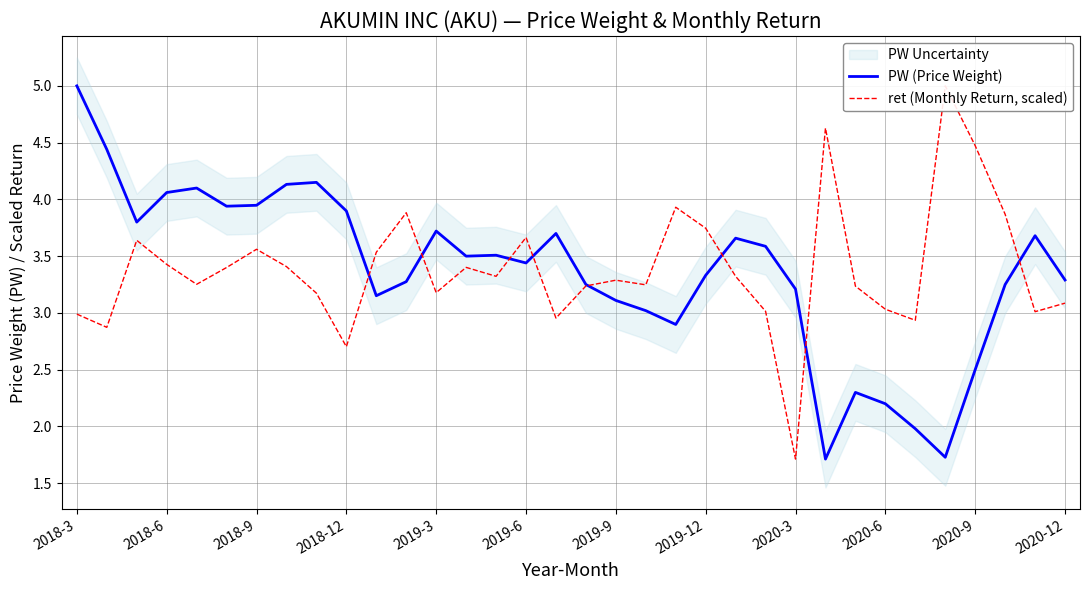

After their last crossing, which series has the higher values: ret (Monthly Return, scaled) or PW (Price Weight)?

PW (Price Weight)